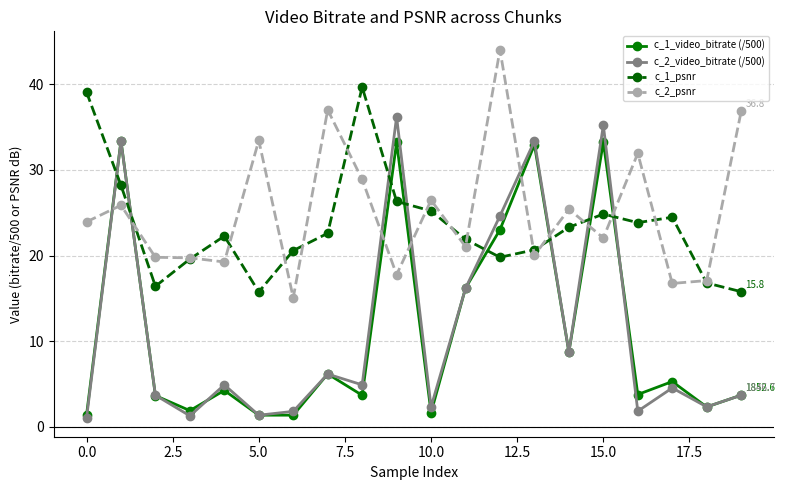

Which series has the widest spread of values?

c_2_video_bitrate (/500)